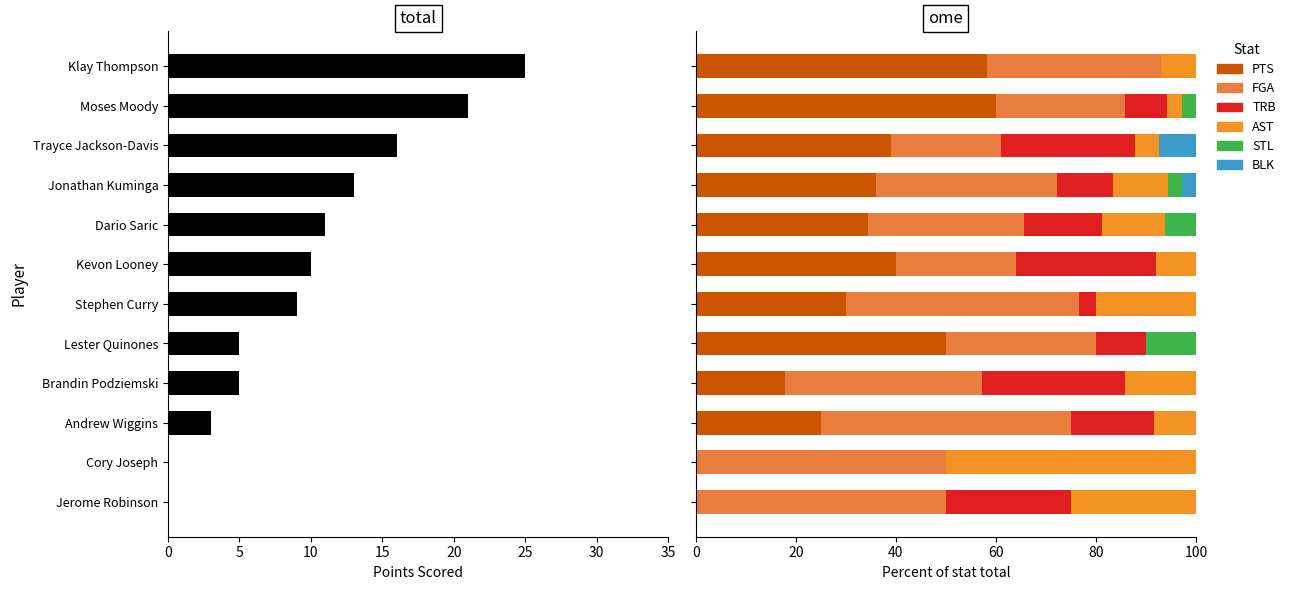

What value does the TRB series have at Trayce Jackson-Davis?

26.8